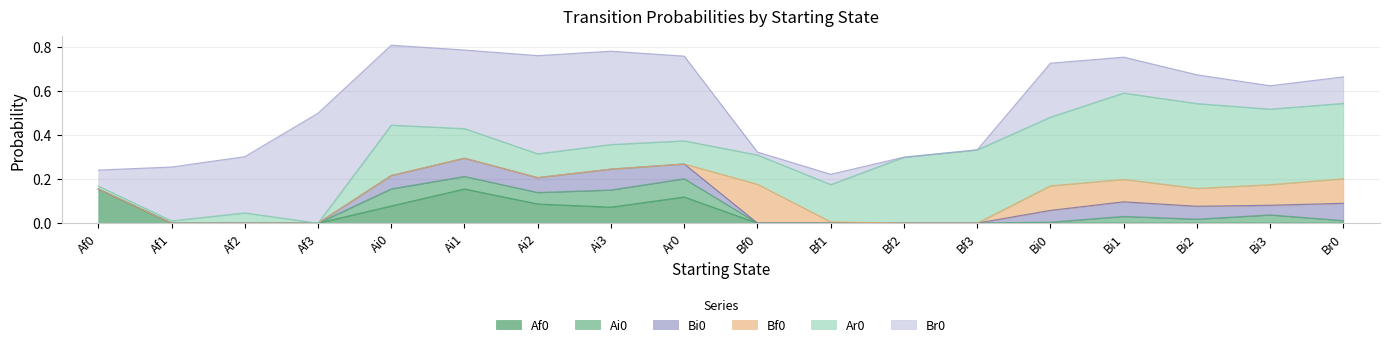

What is the spread (max minus min) of values at Af0?

0.2